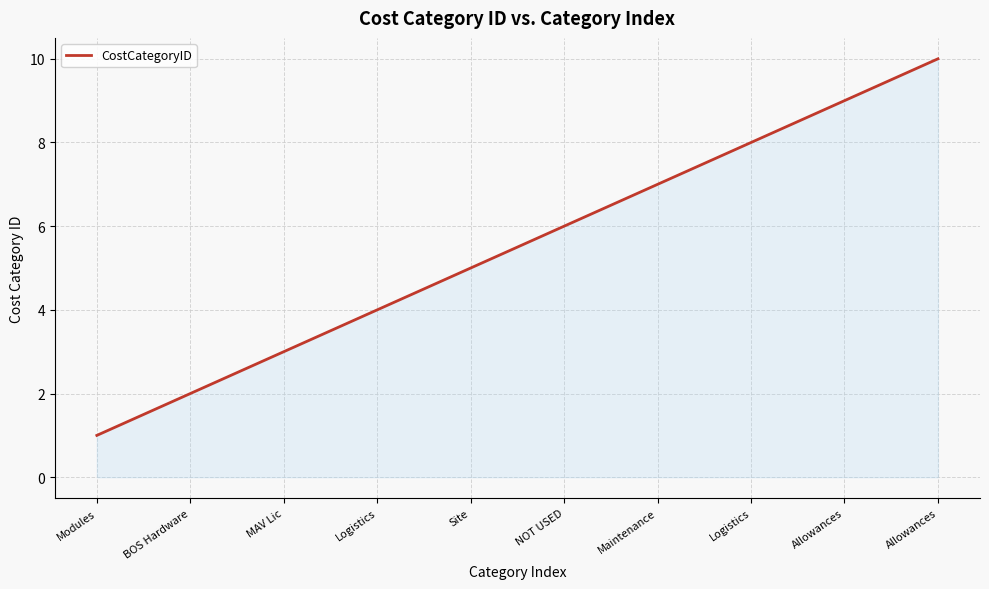

What is the sum of all values?

55